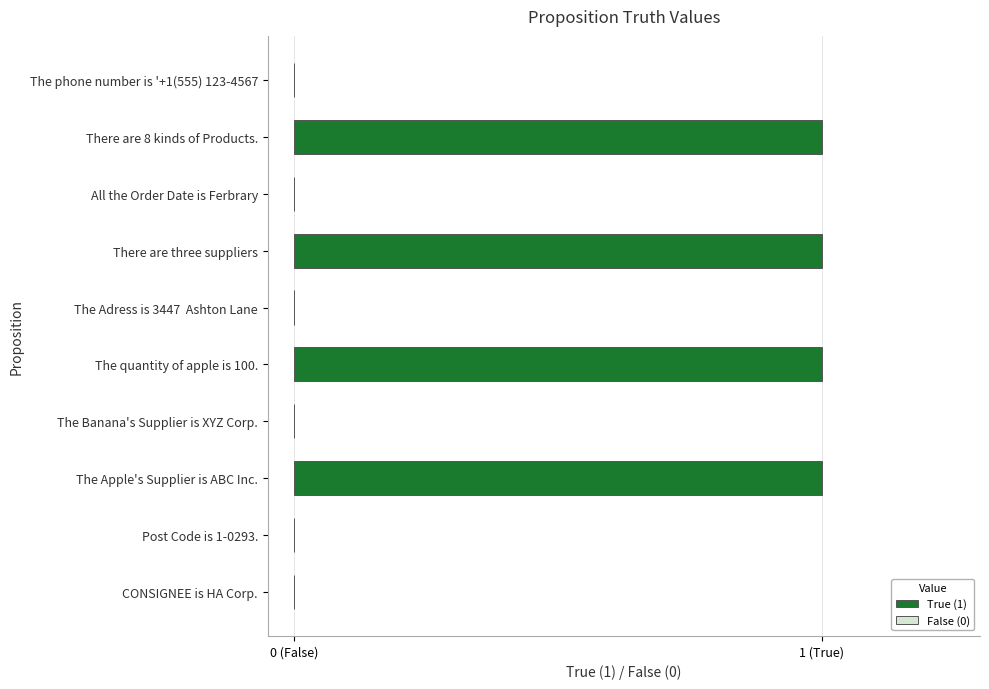

Does the chart contain stacked bars?

No